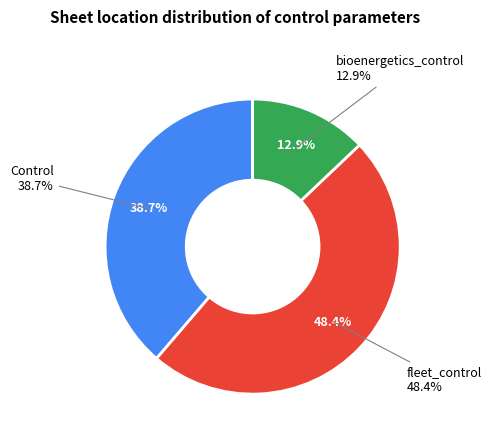

What percentage is the Control slice, to the nearest percent?

39%